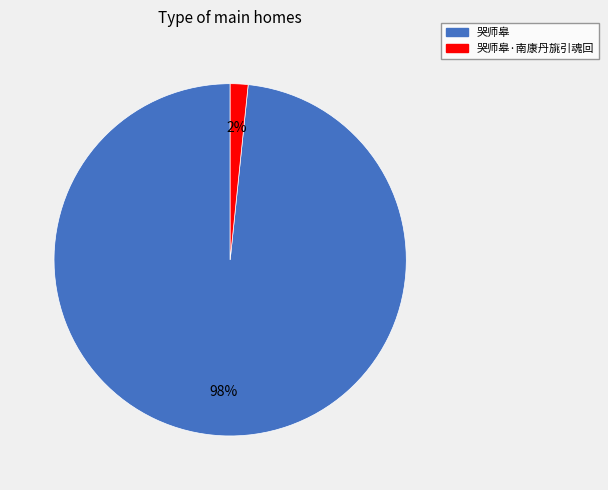

Does 哭师皋 represent more than half of the total?

Yes